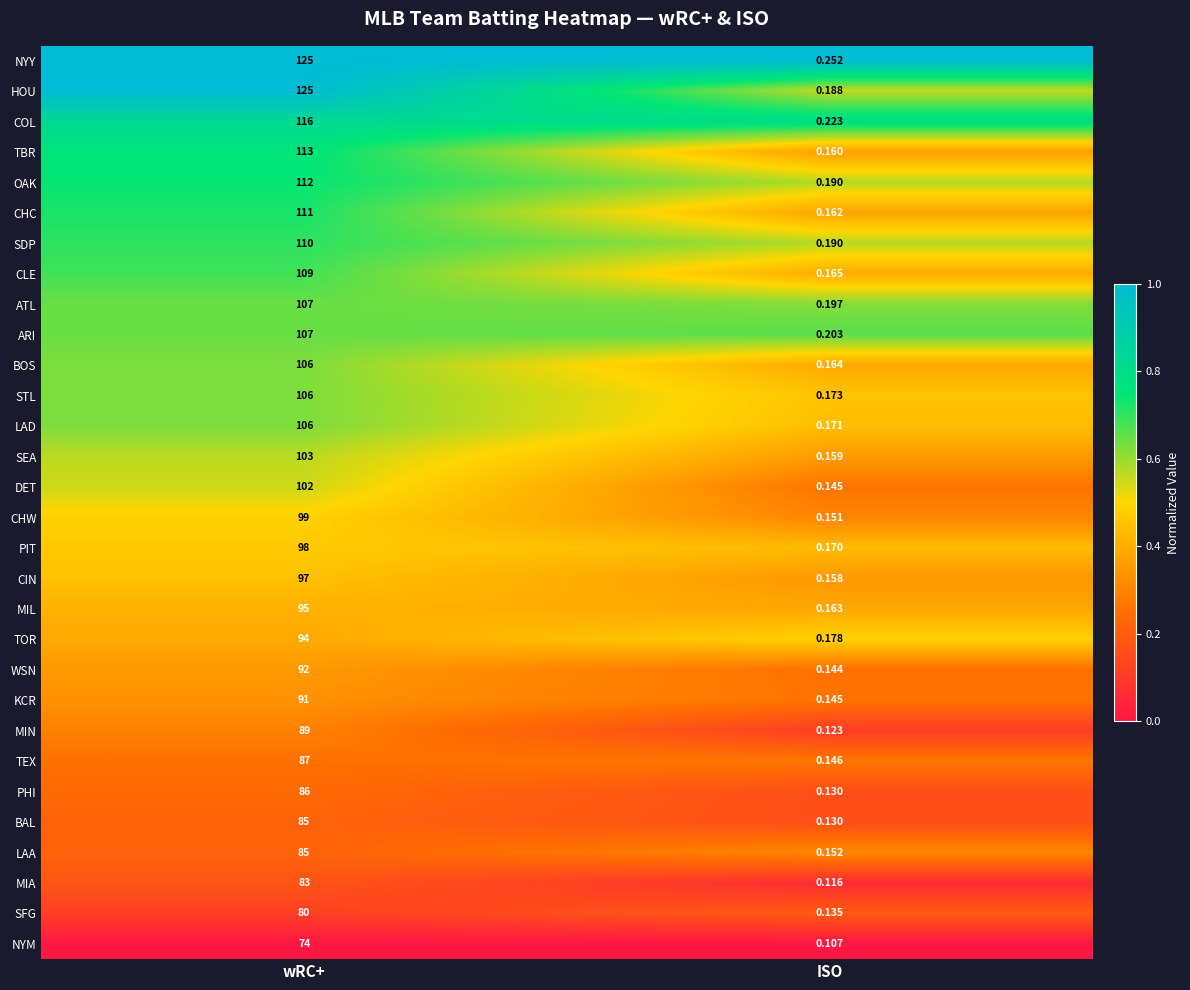

What is the spread (max minus min) of values at wRC+?

51.0